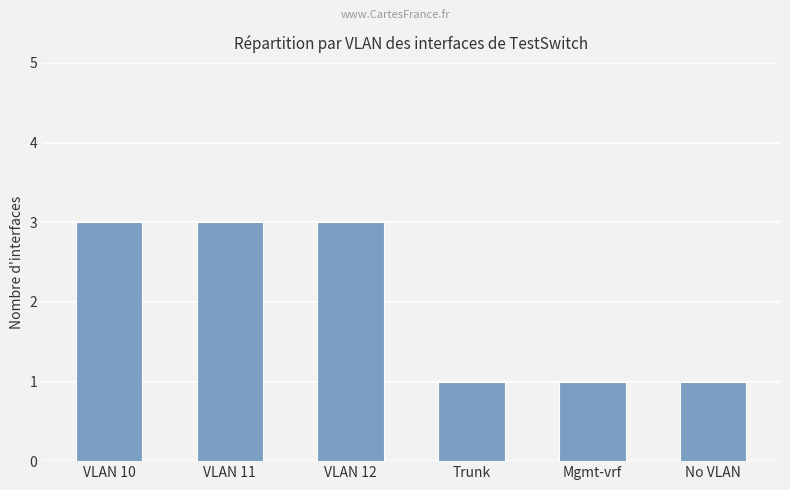

Approximately how many times larger is the value at VLAN 11 compared to Mgmt-vrf?

3.0